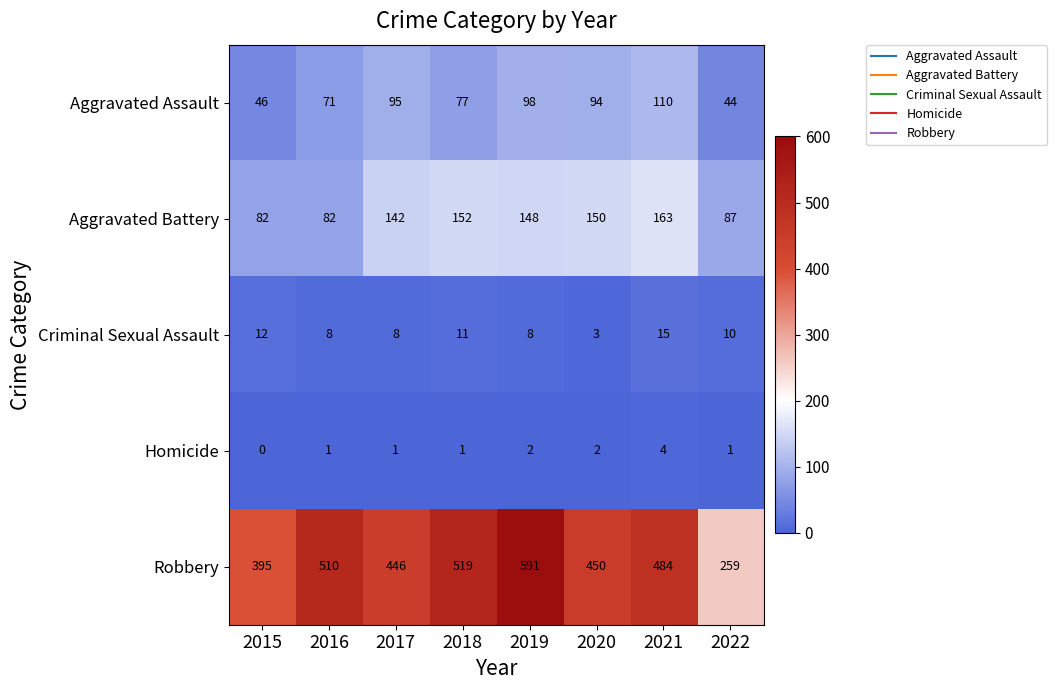

What is the difference between the Aggravated Assault values at 2020 and 2021?

16